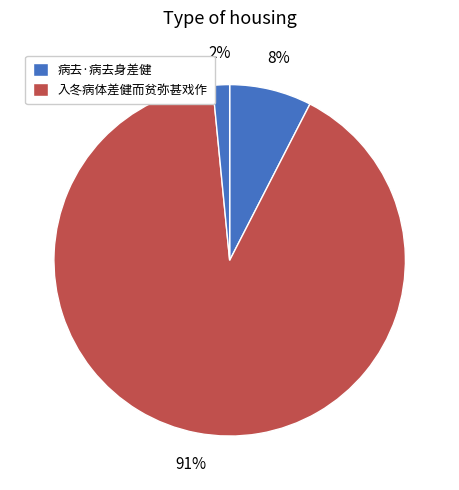

How many segments does this pie chart have?

3